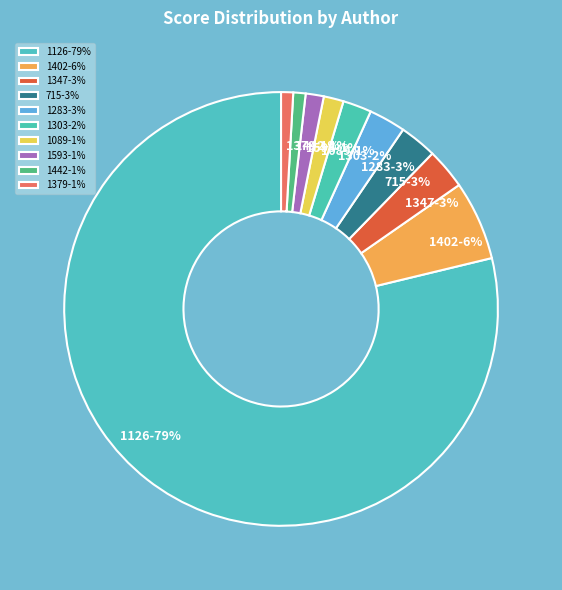

How many slices are in this pie chart?

10